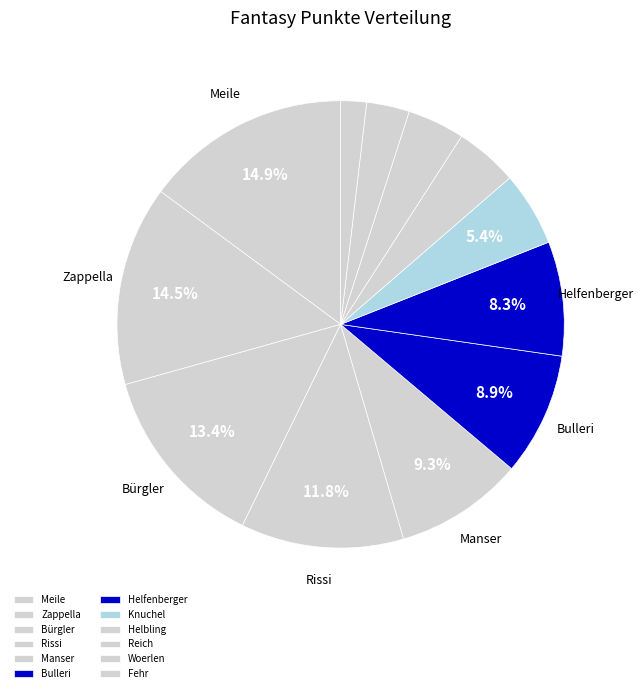

Is it true that Woerlen is 3% of the pie?

True